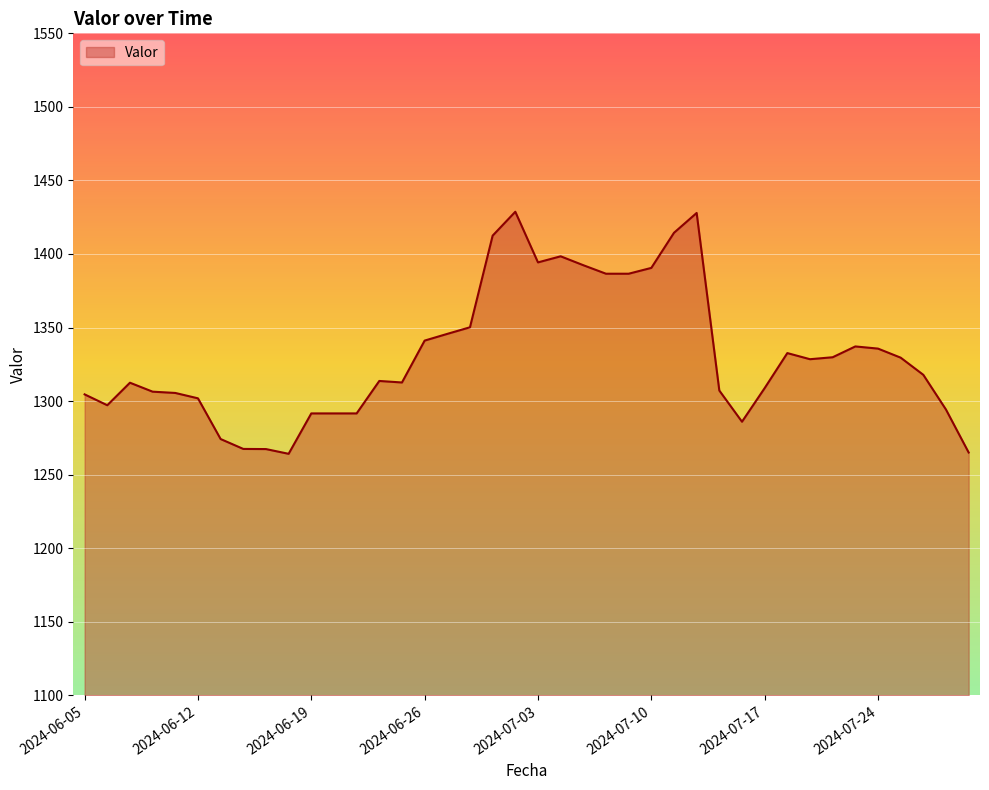

What is the greatest value displayed?

1428.7